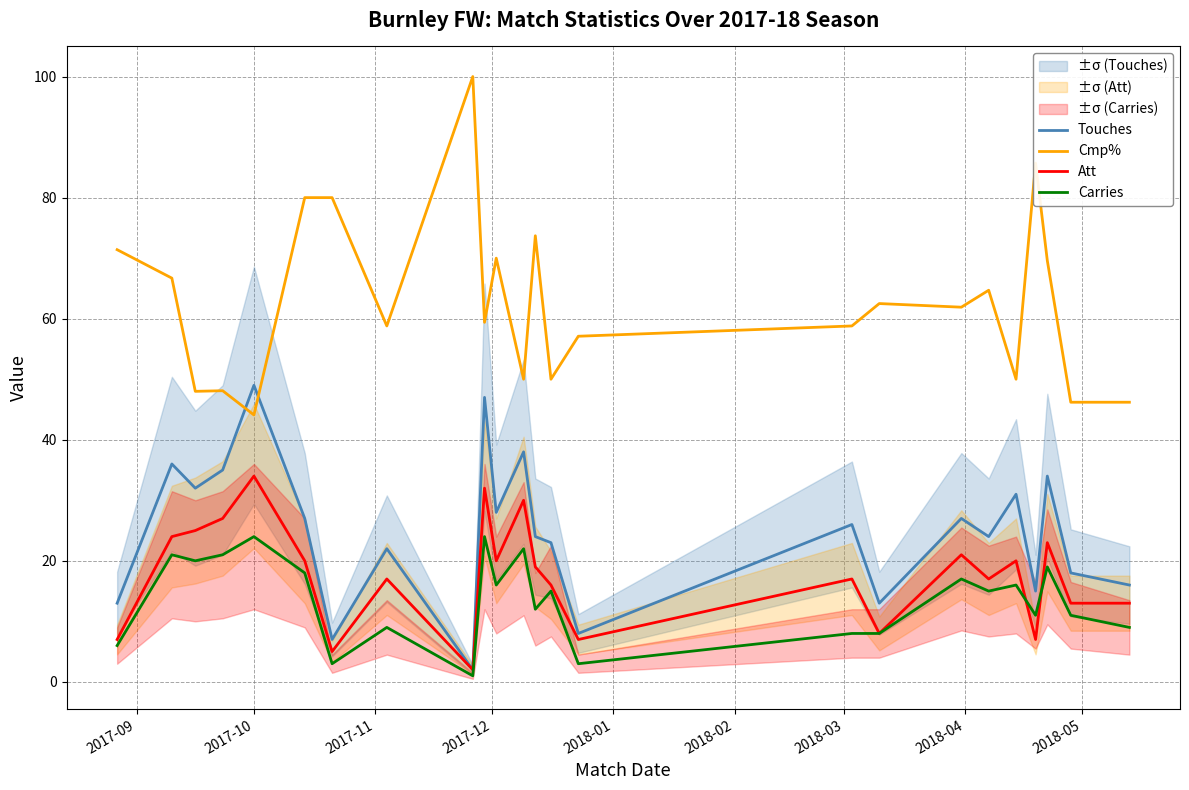

True or false: Cmp% and Att intersect in this chart.

False